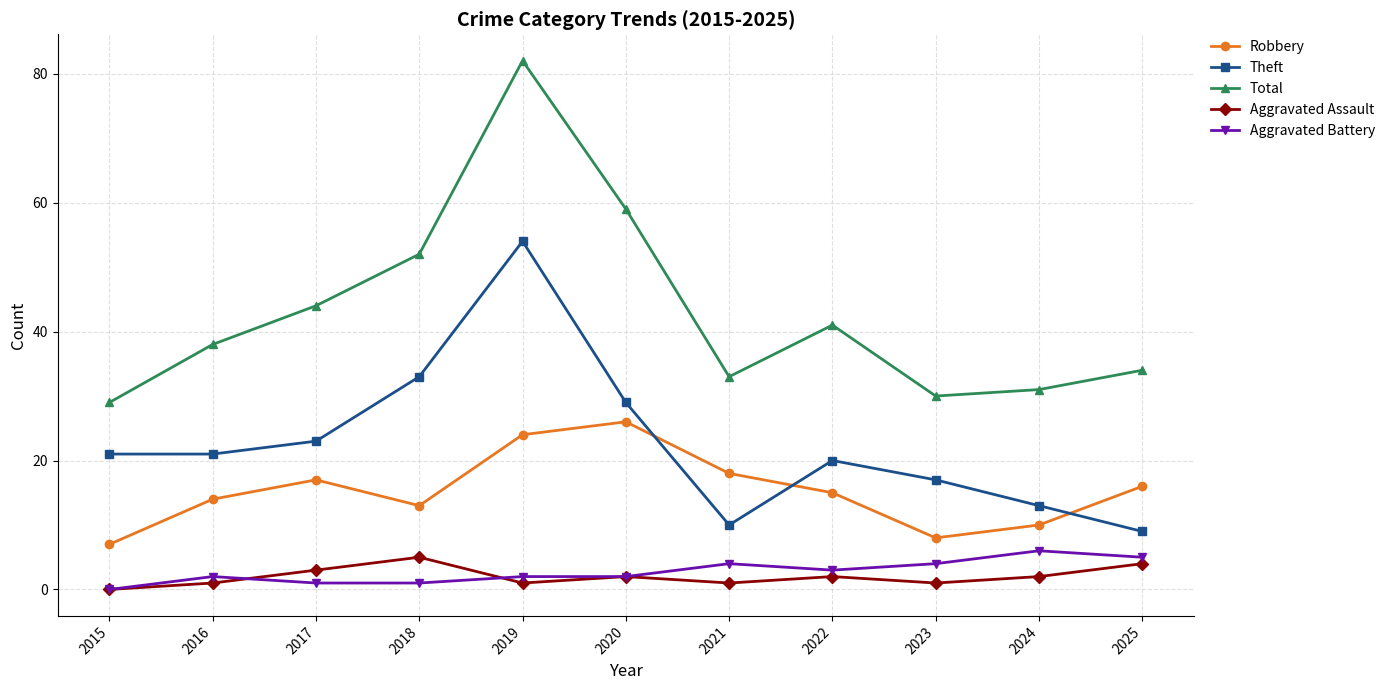

At which category does Theft reach its first local peak?

2019